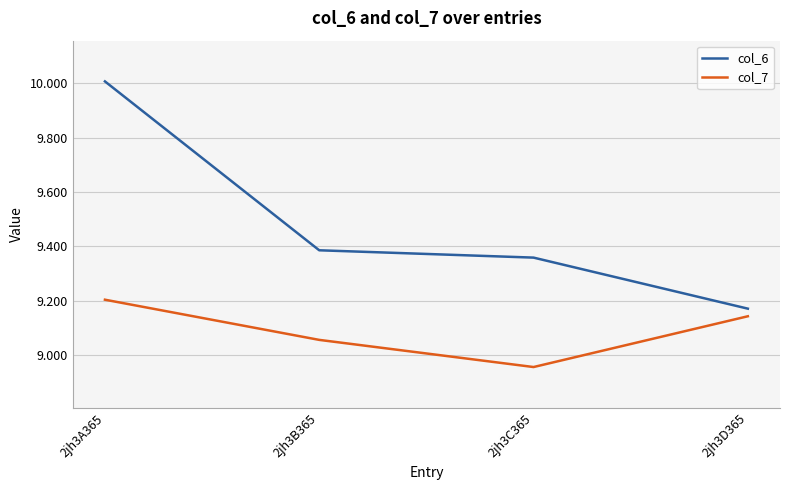

The value of col_6 at 2jh3D365 is 6.4. True or false?

False